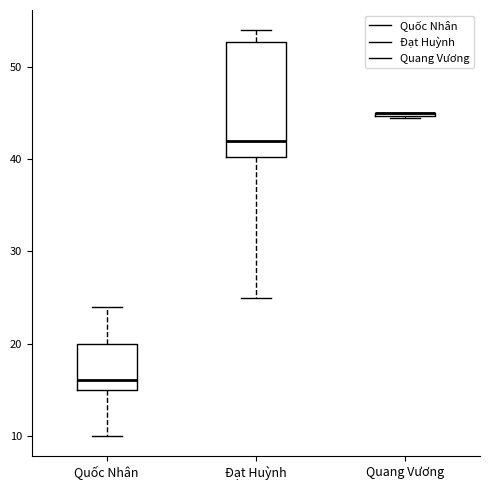

Comparing the boxes themselves (not the whiskers), which one is the tallest?

Đạt Huỳnh